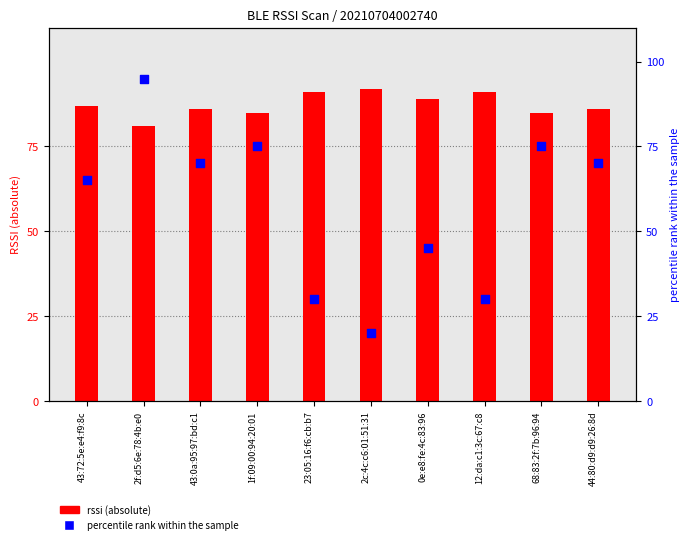

What are all the series names shown in the legend?

rssi (absolute), percentile rank within the sample